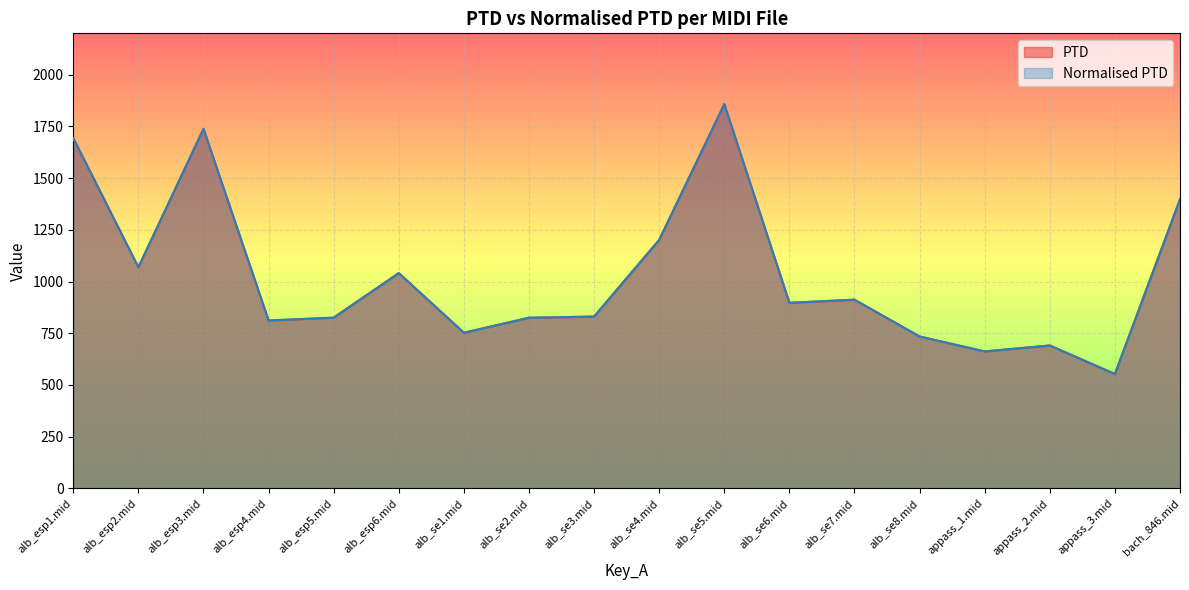

True or false: PTD has a value of 1282.5 at alb_se1.mid.

False